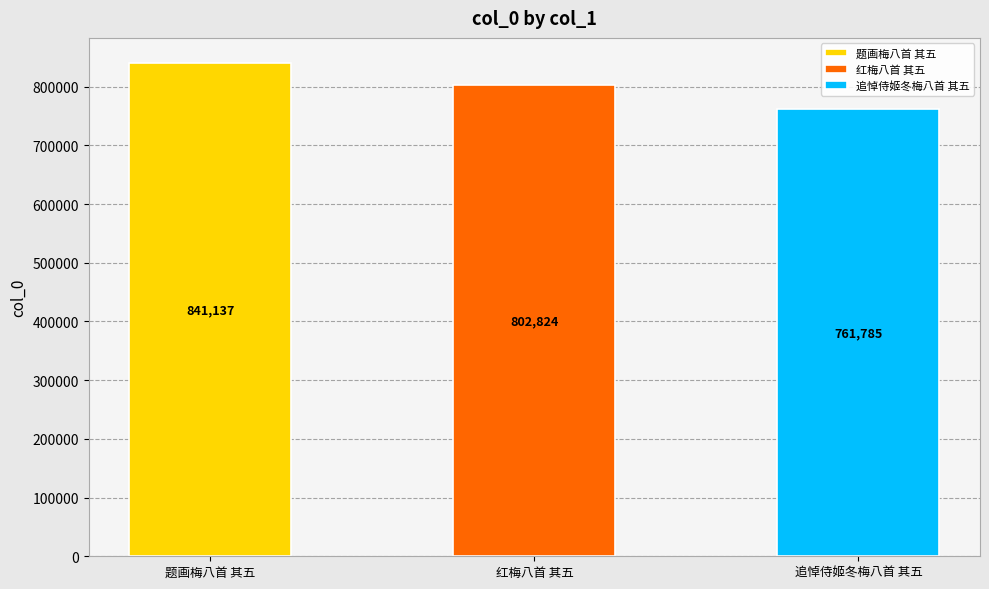

What is the change in value from 红梅八首 其五 to 追悼侍姬冬梅八首 其五?

-41039